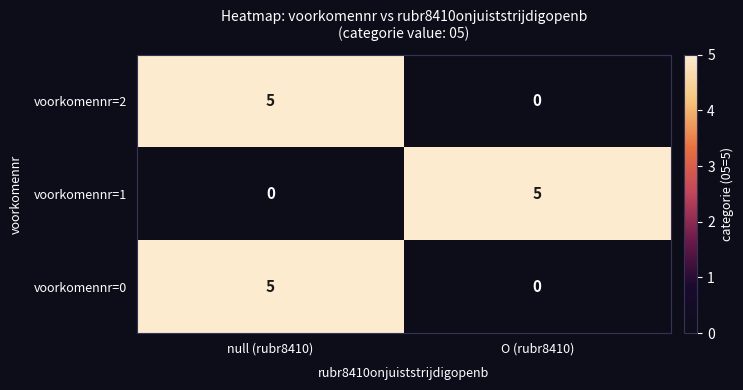

What is the difference between the voorkomennr=1 values at null (rubr8410) and O (rubr8410)?

5